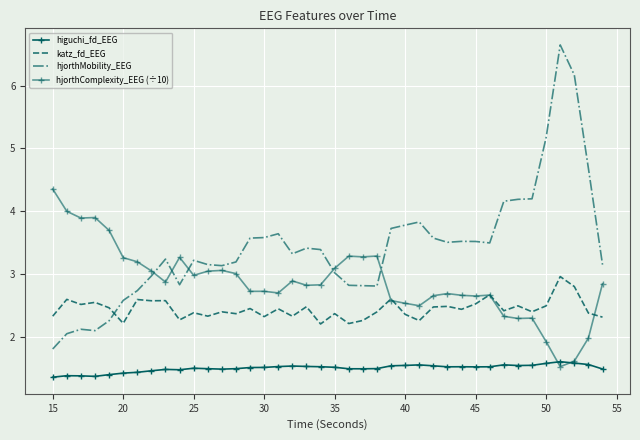

In hjorthMobility_EEG, how many points are higher than both neighbors (excluding endpoints)?

8